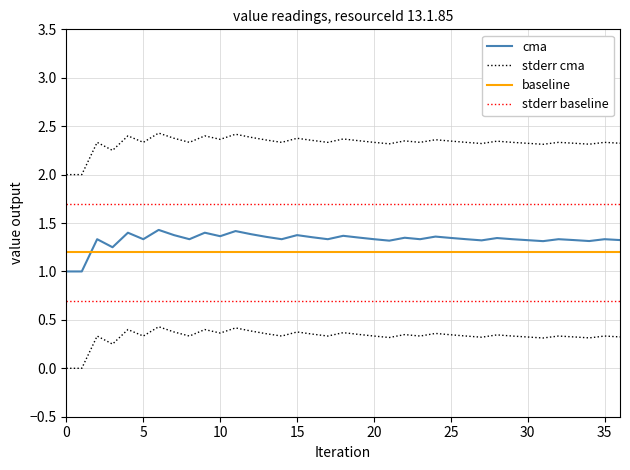

How many data points does each series have?

37